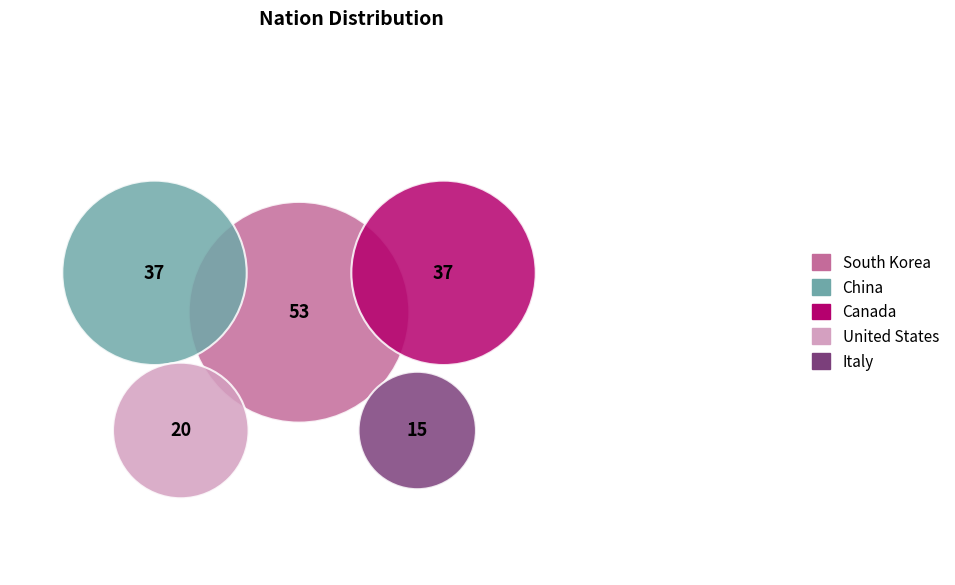

What percentage do China and Italy together represent?

32.1%